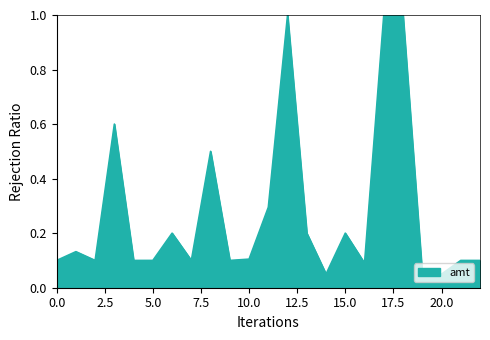

What is the maximum value shown in the chart?

1.0